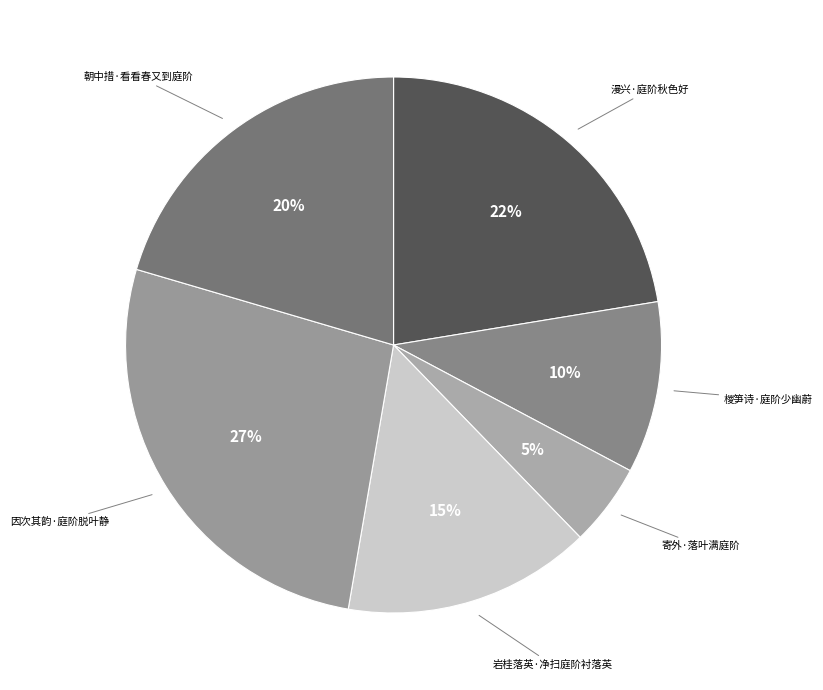

Which slice is the largest?

因次其韵·庭阶脱叶静